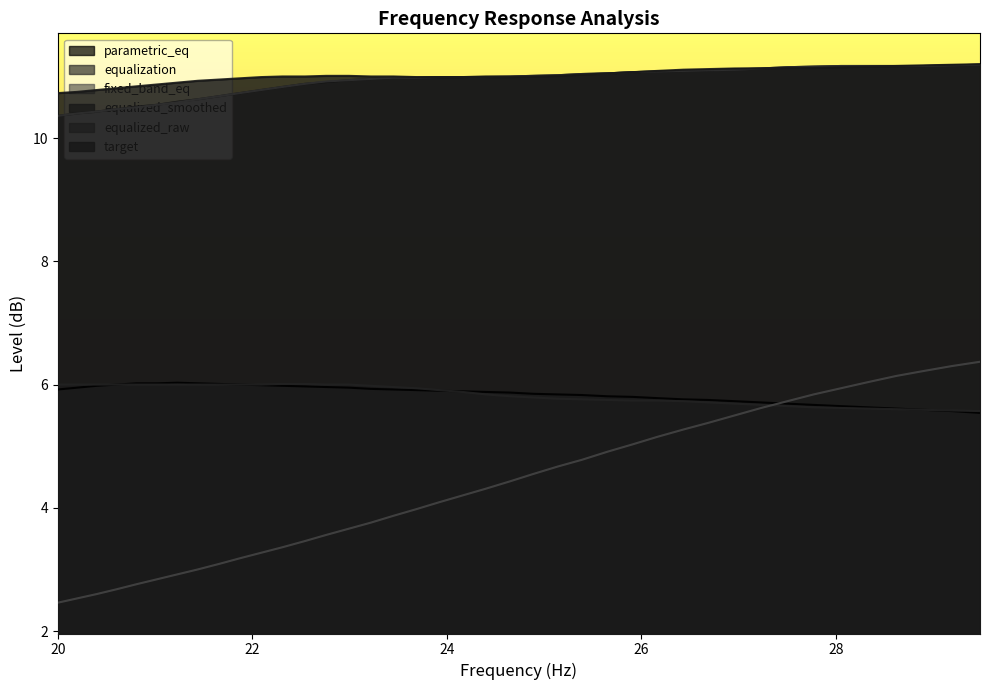

Reading right to left, what are all the values shown in this chart?

frequency: 6.4	6.3	6.2	6.1	6.0	5.9	5.8	5.7	5.6	5.5	5.4	5.3	5.2	5.0	4.9	4.8	4.7	4.5	4.4	4.3	4.2	4.1	4.0	3.9	3.8	3.7	3.6	3.5	3.4	3.3	3.2	3.1	3.0	2.9	2.8	2.8	2.7	2.6	2.5	2.5
parametric_eq: 5.5	5.6	5.6	5.6	5.6	5.7	5.7	5.7	5.7	5.7	5.8	5.8	5.8	5.8	5.8	5.8	5.8	5.8	5.9	5.9	5.9	5.9	5.9	5.9	5.9	6.0	6.0	6.0	6.0	6.0	6.0	6.0	6.0	6.0	6.0	6.0	6.0	6.0	6.0	5.9
equalization: 5.6	5.6	5.6	5.6	5.6	5.6	5.6	5.7	5.7	5.7	5.7	5.7	5.7	5.7	5.8	5.8	5.8	5.8	5.8	5.8	5.9	5.9	5.9	6.0	6.0	6.0	6.0	6.0	6.0	6.0	6.0	6.0	6.0	6.0	6.0	6.0	6.0	6.0	6.0	6.0
equalized_smoothed: 11.2	11.2	11.2	11.2	11.2	11.2	11.2	11.2	11.1	11.1	11.1	11.1	11.1	11.1	11.1	11.0	11.0	11.0	11.0	11.0	11.0	11.0	11.0	11.0	11.0	10.9	10.9	10.9	10.8	10.8	10.7	10.7	10.6	10.6	10.5	10.5	10.5	10.4	10.4	10.4
equalized_raw: 11.2	11.2	11.2	11.2	11.2	11.2	11.2	11.2	11.1	11.1	11.1	11.1	11.1	11.1	11.1	11.0	11.0	11.0	11.0	11.0	11.0	11.0	11.0	11.0	11.0	10.9	10.9	10.9	10.8	10.8	10.7	10.7	10.6	10.6	10.5	10.5	10.5	10.4	10.4	10.4
target: 11.2	11.2	11.2	11.2	11.2	11.2	11.1	11.1	11.1	11.1	11.1	11.1	11.1	11.1	11.1	11.0	11.0	11.0	11.0	11.0	11.0	11.0	11.0	11.0	11.0	11.0	11.0	11.0	11.0	11.0	11.0	10.9	10.9	10.9	10.9	10.8	10.8	10.8	10.8	10.7